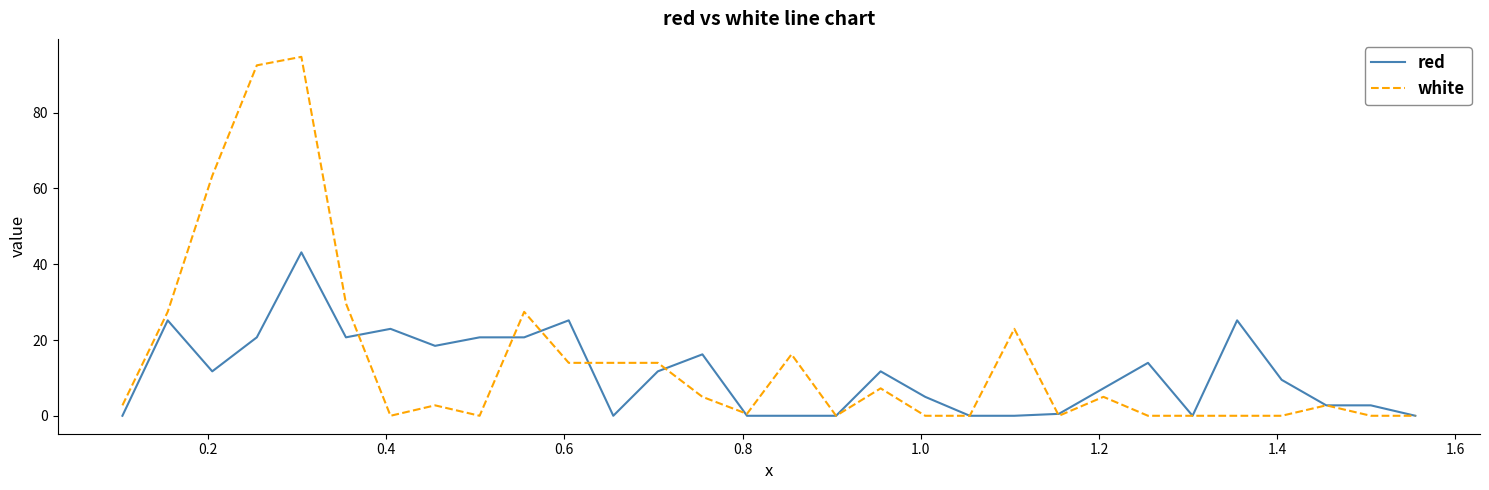

How many series are shown in this chart?

2